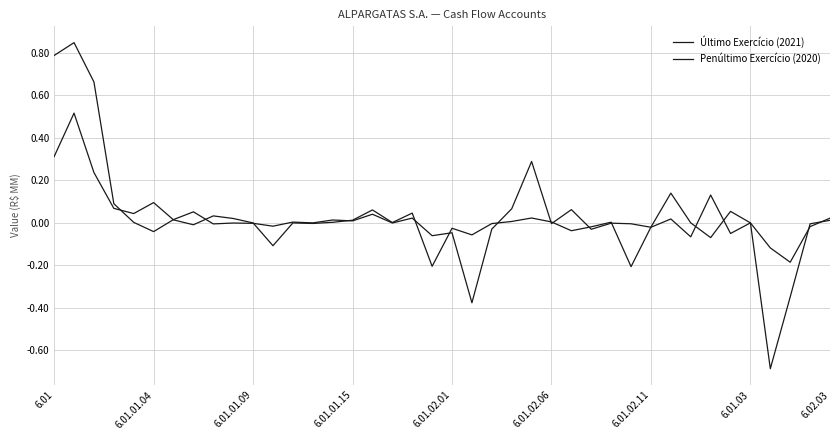

Count the number of categories in the chart.

40